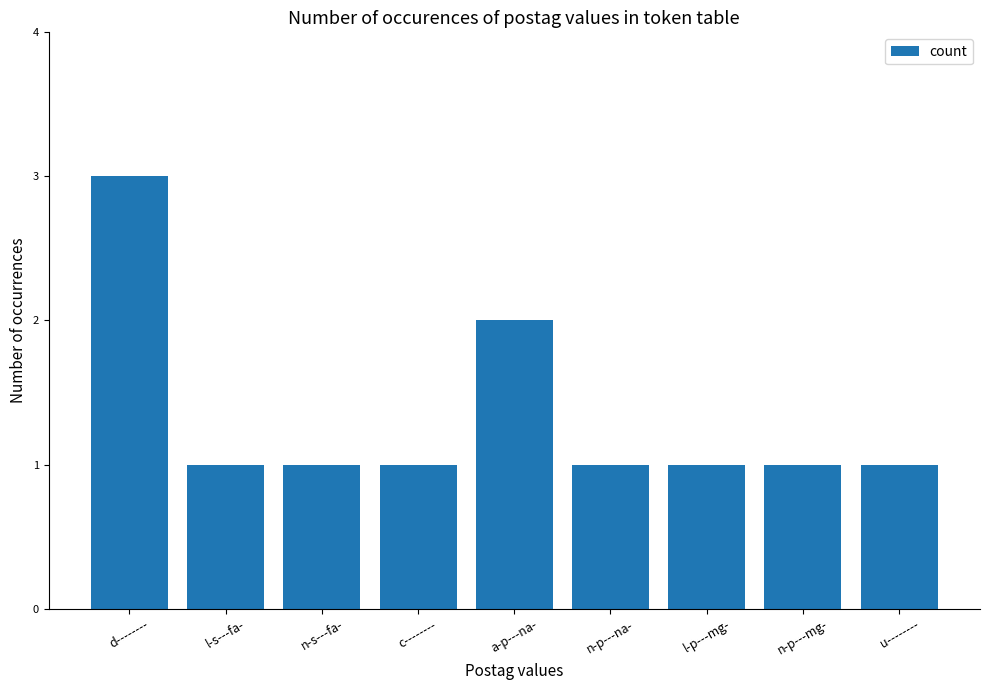

What is the sum of the values at n-p---mg- and l-p---mg-?

2